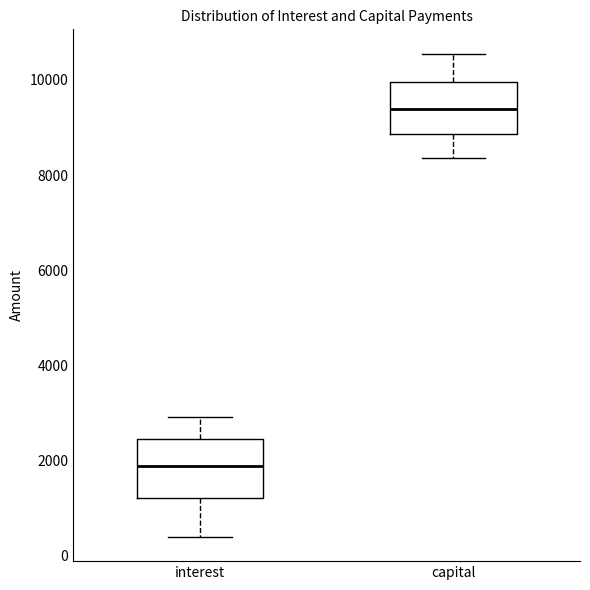

Which box's median line is the highest?

capital